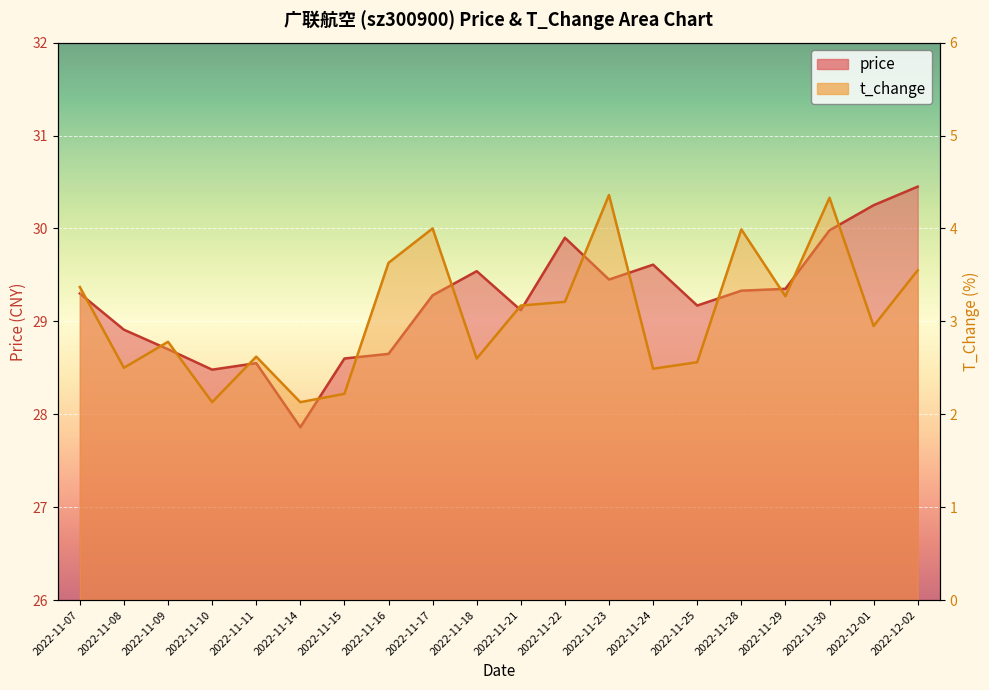

Which has a higher value, 2022-11-15 or 2022-11-18?

2022-11-18